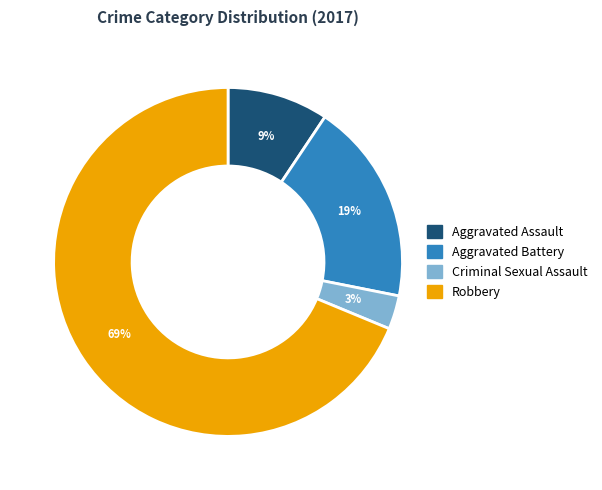

Which slice is the largest?

Robbery